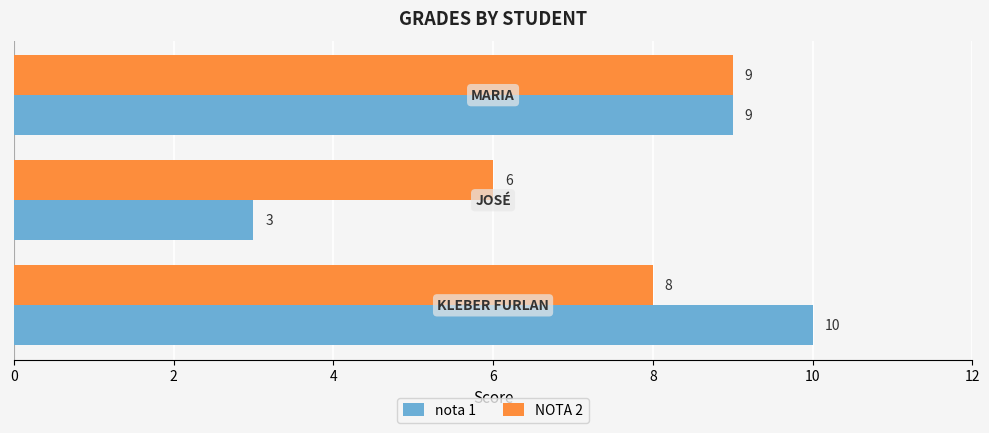

How many series are shown in this chart?

2